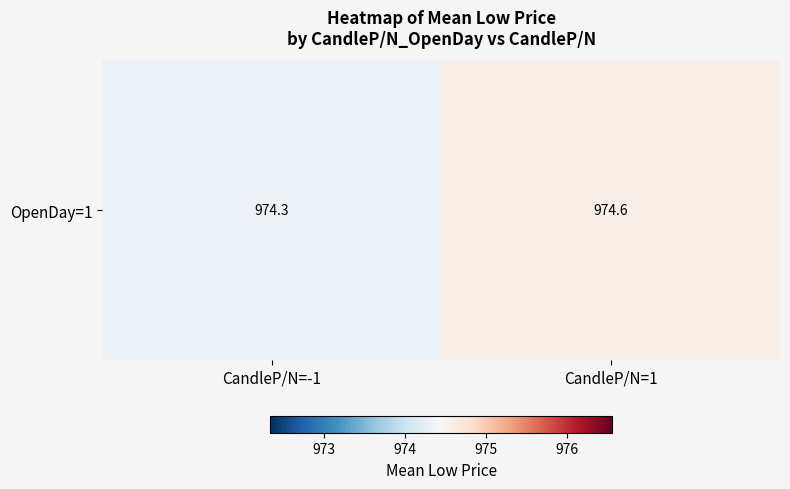

What is the sum of all values?

1948.9